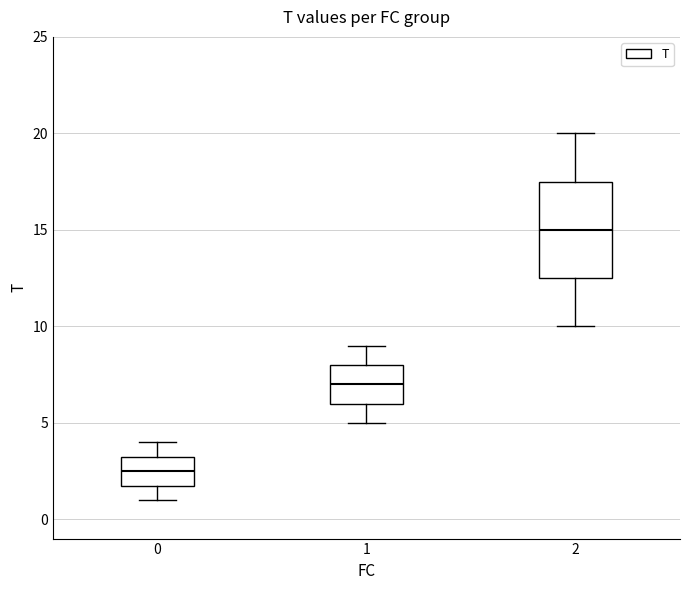

Reading left to right, read every box against the y-axis: the position of its median line, the range the box covers, and the ends of its whiskers. The values are not printed on the chart, so give them approximately, as read against the axis.

0: median 2.5, box 2.0 to 3.5, whiskers 1.0 to 4.0
1: median 7.0, box 6.0 to 8.0, whiskers 5.0 to 9.0
2: median 15.0, box 12.5 to 17.5, whiskers 10.0 to 20.0